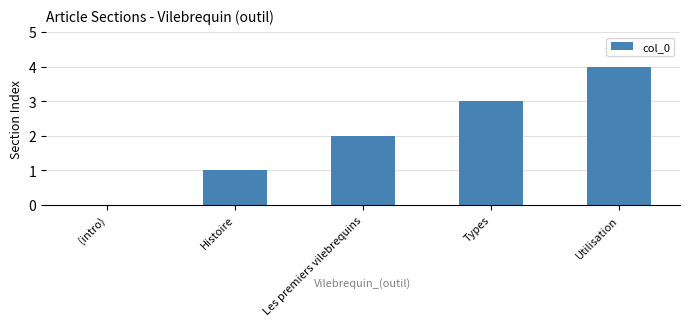

What is the sum of all values?

10